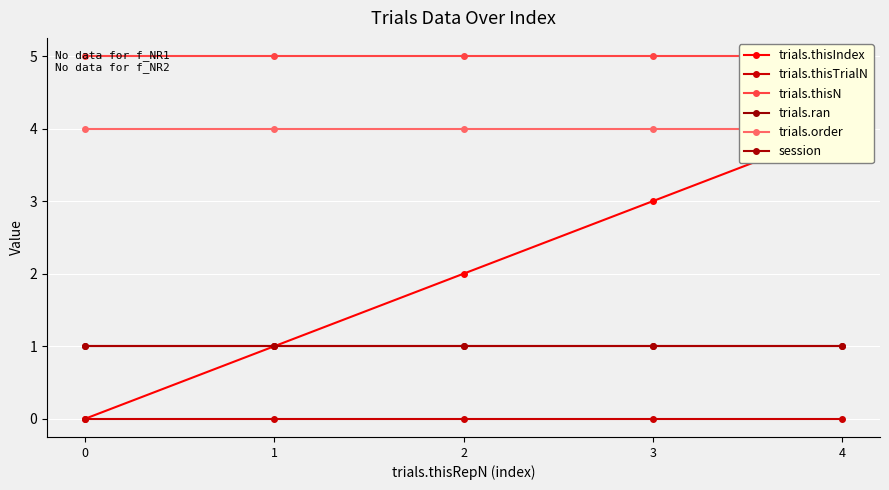

The value of trials.thisIndex at 0 is 0. True or false?

True